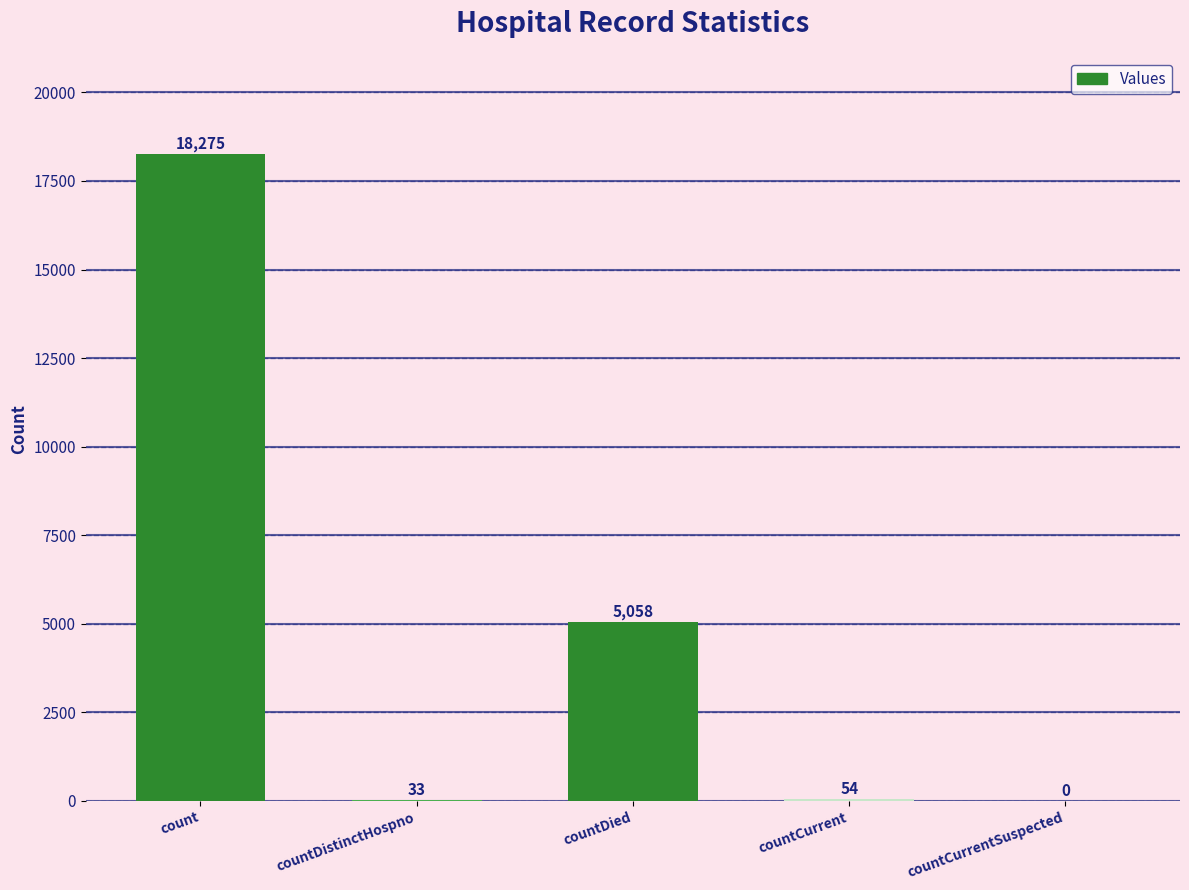

Between countDistinctHospno and countDied, which is larger?

countDied